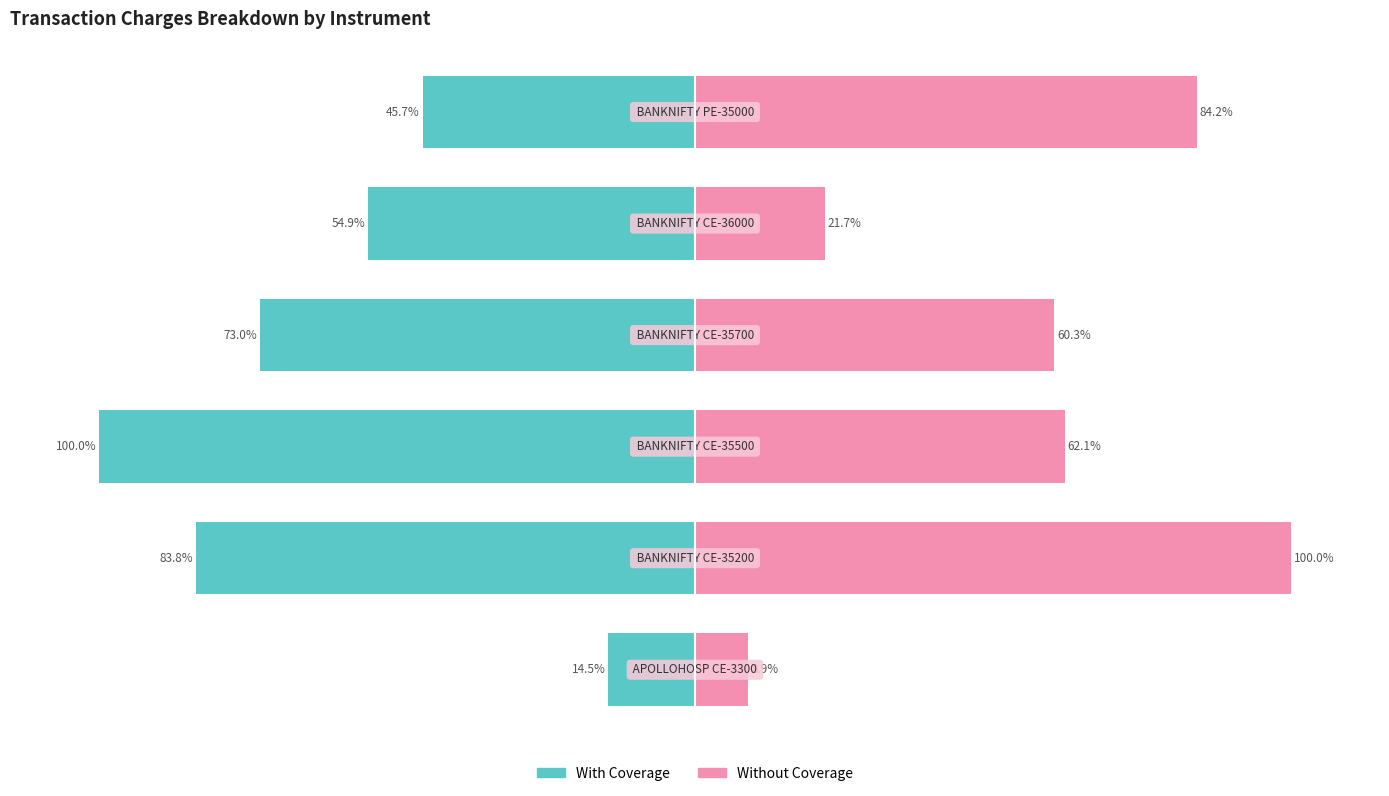

What is the difference between the Without Coverage values at 2 and 0?

53.2